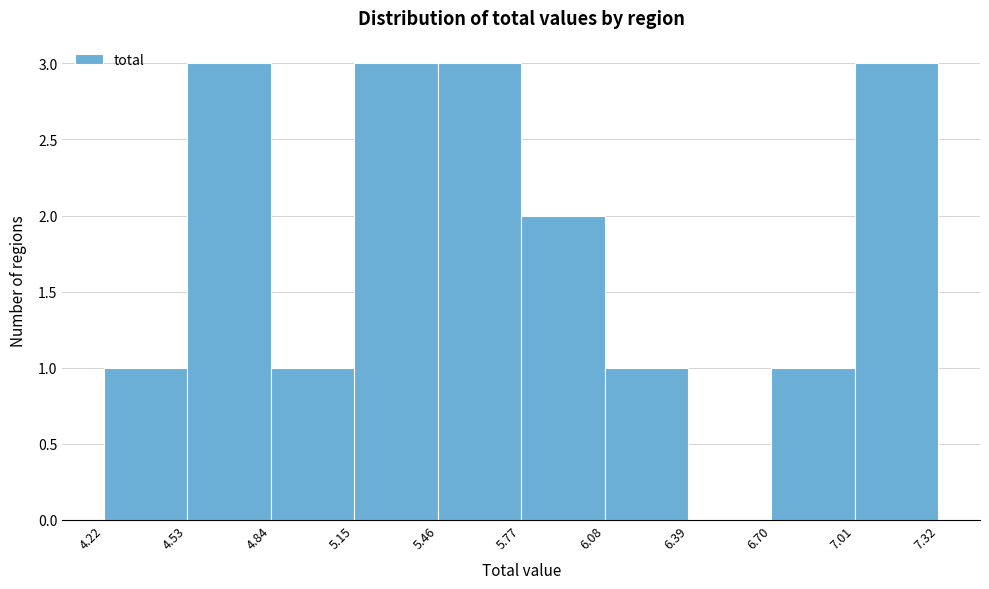

Reading left to right, list every bar in this chart as the range it spans on the x-axis followed by its height. The values are not printed on the chart, so give them approximately, as read against the axis.

4.22 to 4.53: 1
4.53 to 4.84: 3
4.84 to 5.15: 1
5.15 to 5.46: 3
5.46 to 5.77: 3
5.77 to 6.08: 2
6.08 to 6.39: 1
6.39 to 6.70: 0
6.70 to 7.01: 1
7.01 to 7.32: 3